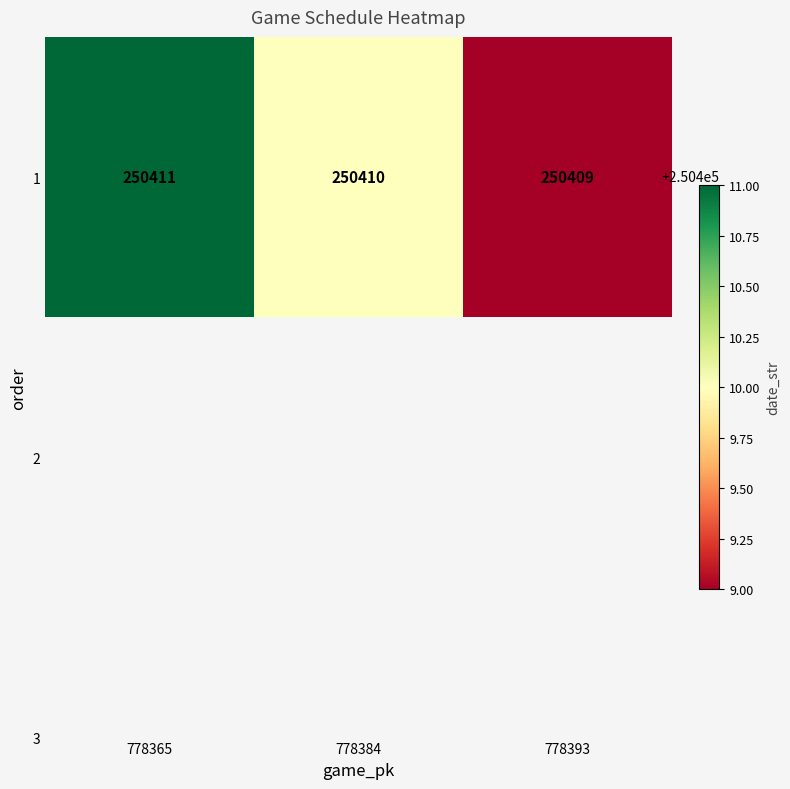

Reading left to right, extract all data points from this chart.

778365=250411	778384=250410	778393=250409